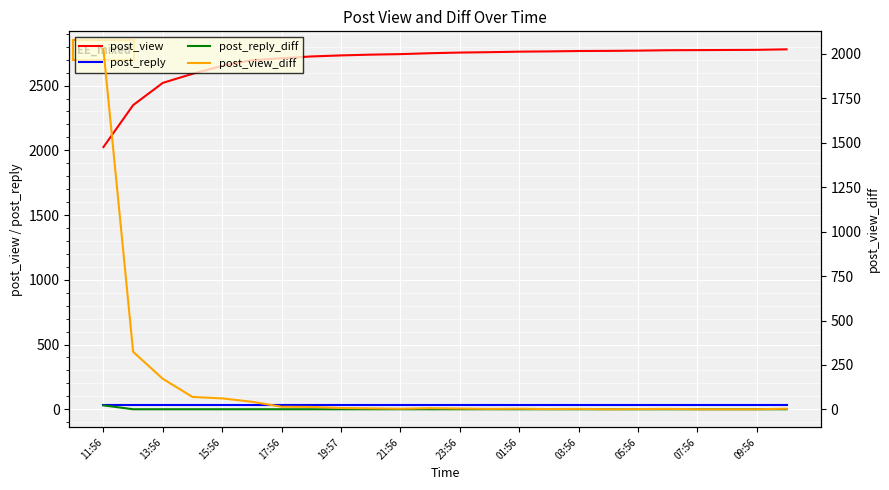

Is it true that post_view equals 2767 at 03:56?

True